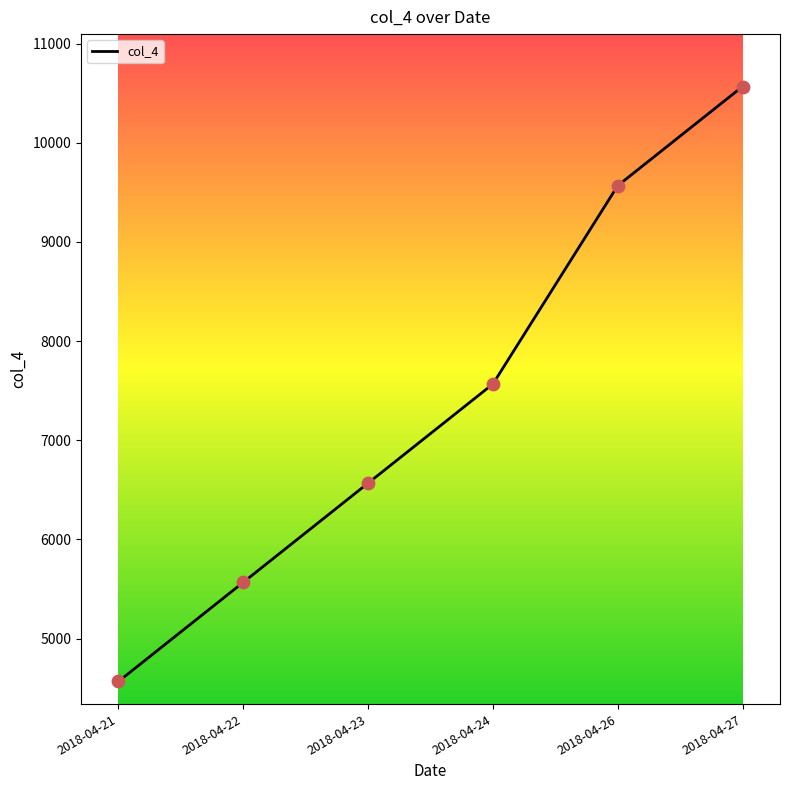

Between 2018-04-26 and 2018-04-23, which is larger?

2018-04-26